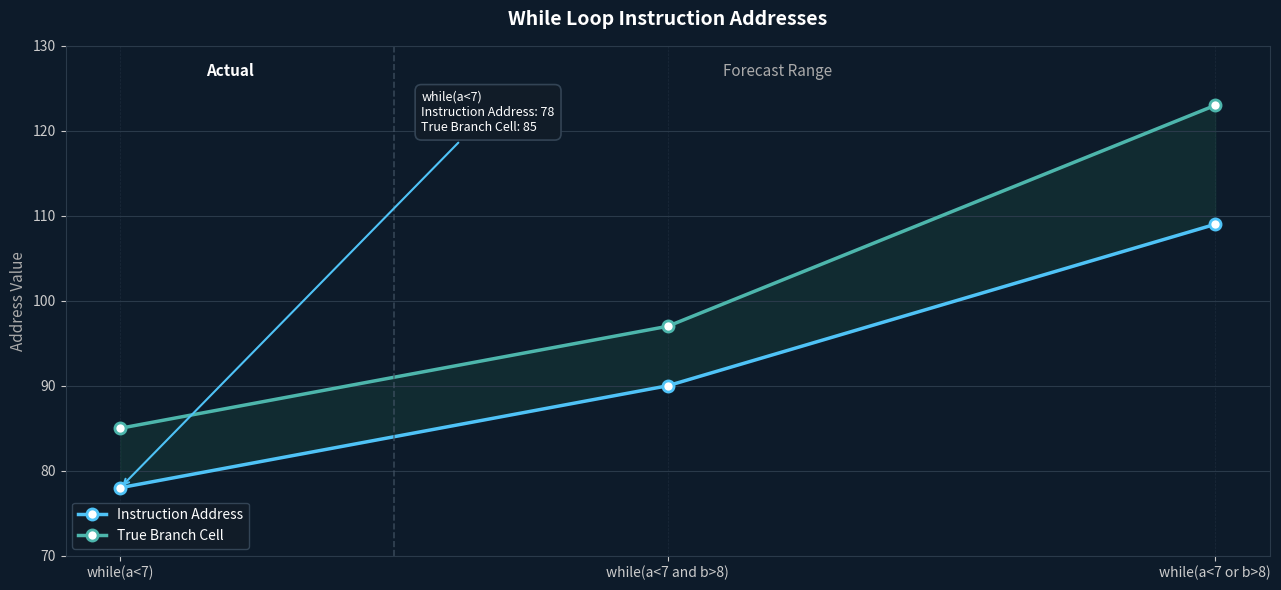

List the series in order of their peak value, highest first.

True Branch Cell, Instruction Address